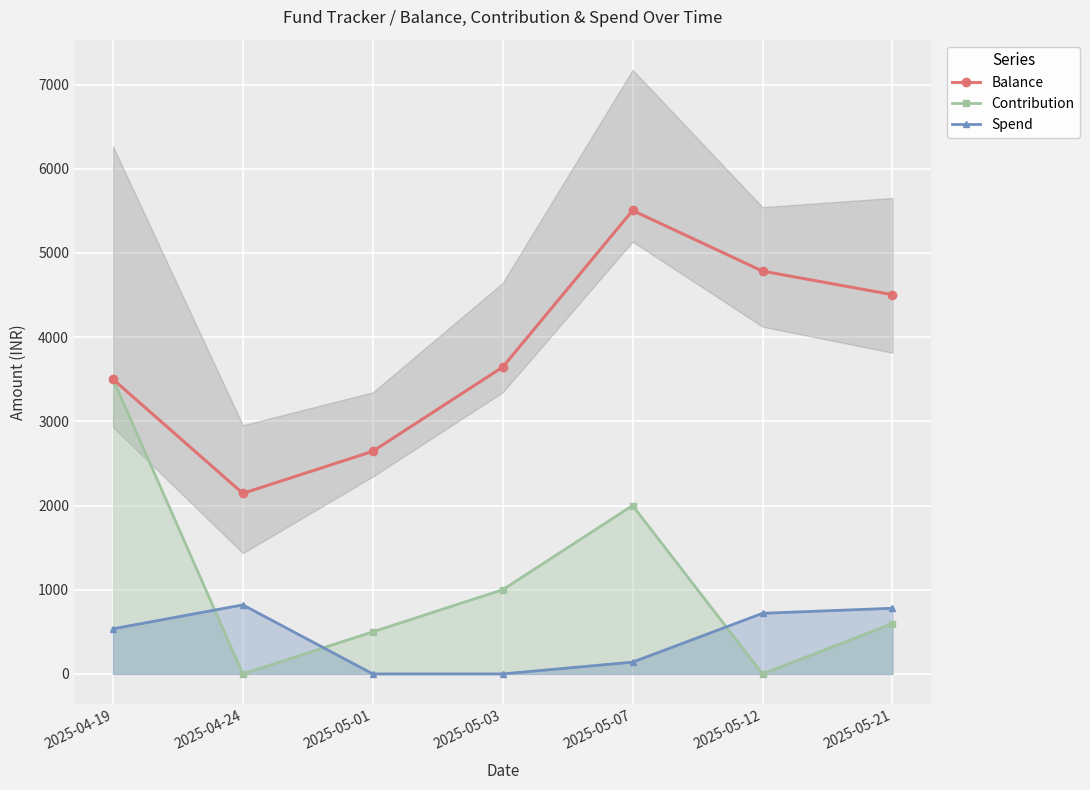

Reading right to left, transcribe all the data shown in this chart.

Balance: 2025-05-21=4504.0	2025-05-12=4784.0	2025-05-07=5504.0	2025-05-03=3644.0	2025-05-01=2644.0	2025-04-24=2144.0	2025-04-19=3500.0
Contribution: 2025-05-21=597.5	2025-05-12=0.0	2025-05-07=2000.0	2025-05-03=1000.0	2025-05-01=500.0	2025-04-24=0.0	2025-04-19=3500.0
Spend: 2025-05-21=780.0	2025-05-12=720.0	2025-05-07=140.0	2025-05-03=0.0	2025-05-01=0.0	2025-04-24=820.0	2025-04-19=536.0